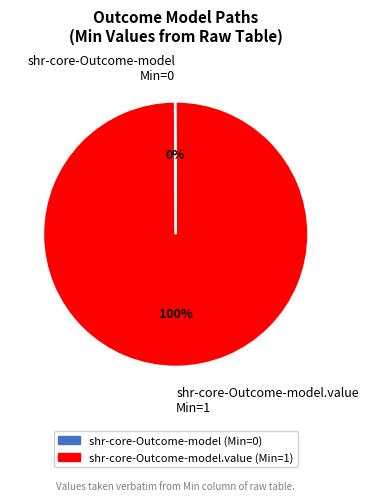

To the nearest percent, what is the average slice percentage?

50%